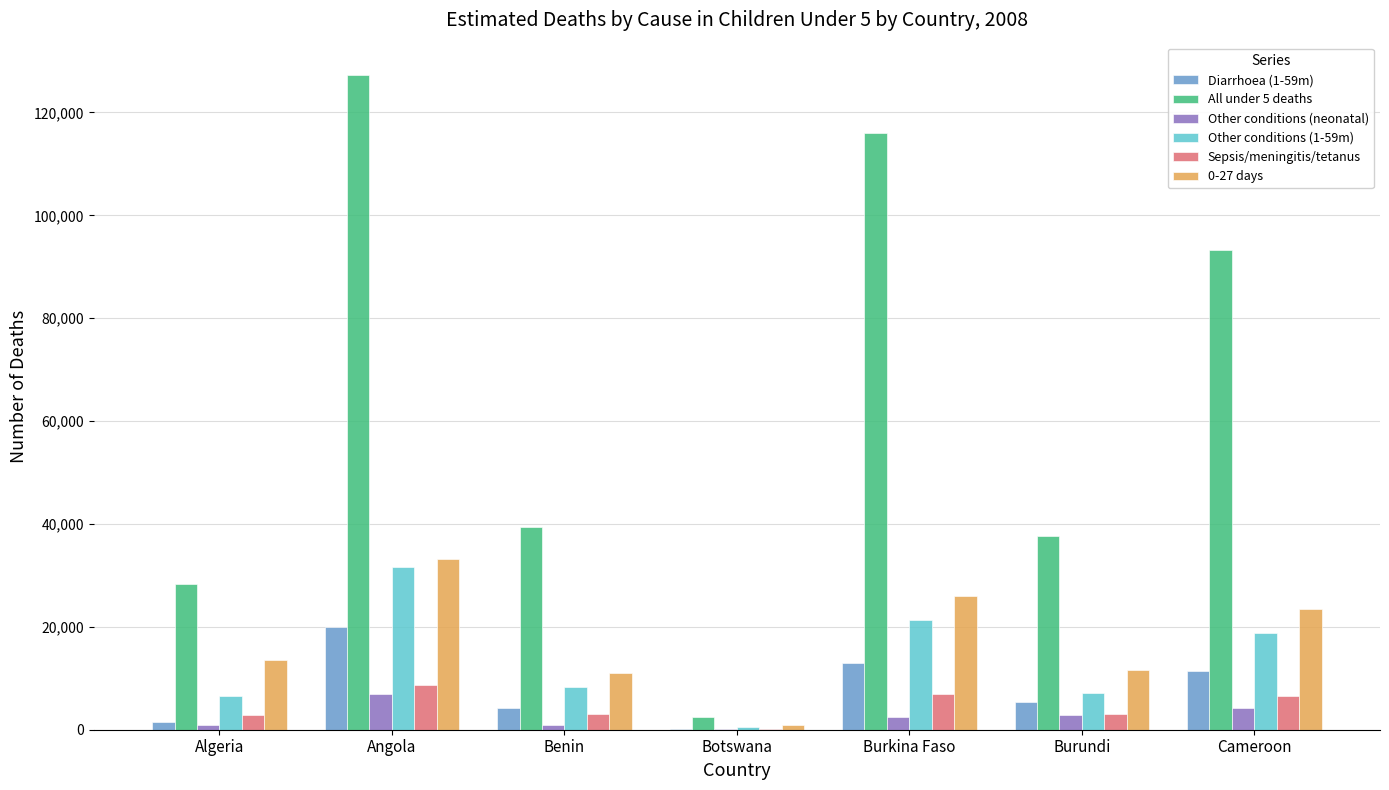

True or false: 0-27 days has a value of 26017.0 at Burkina Faso.

True